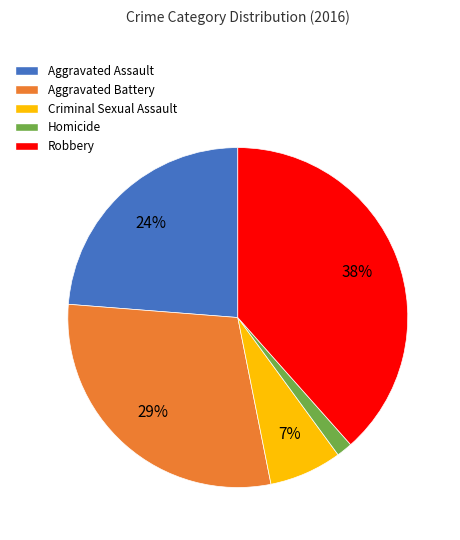

True or false: Criminal Sexual Assault accounts for 1% of the total.

False